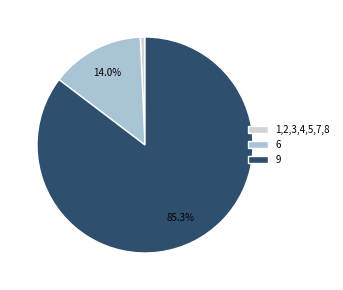

What is the largest slice in the pie chart?

9